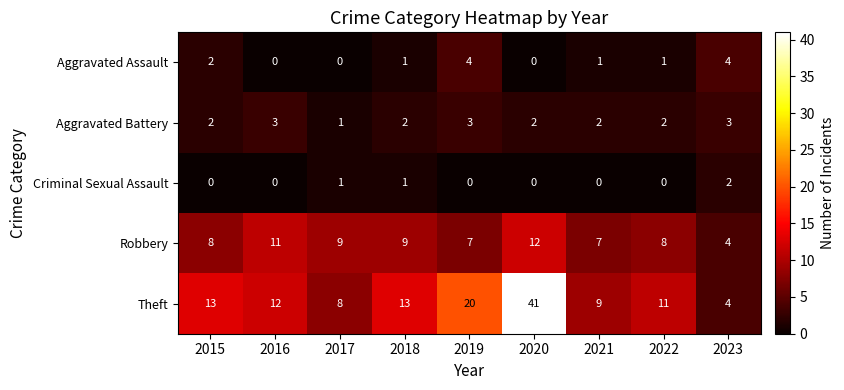

Which series has the largest total across all categories?

Theft